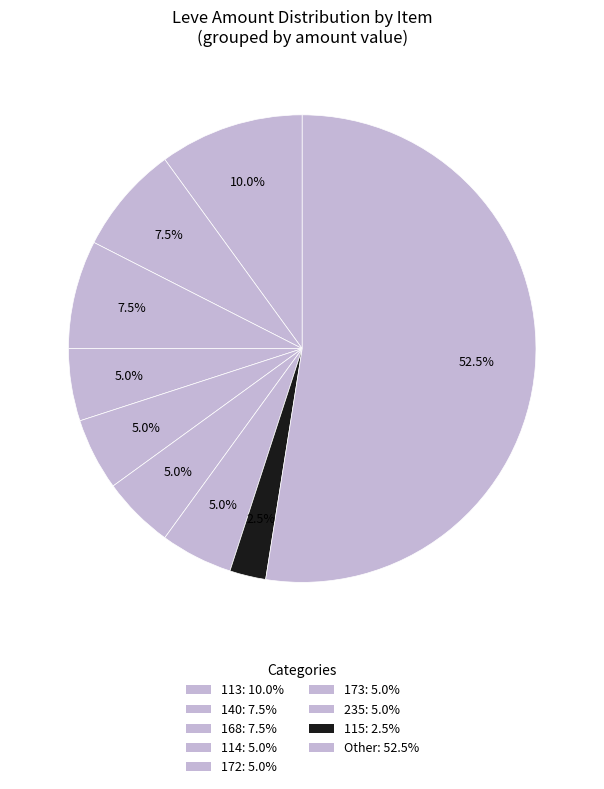

How many slices are in this pie chart?

9